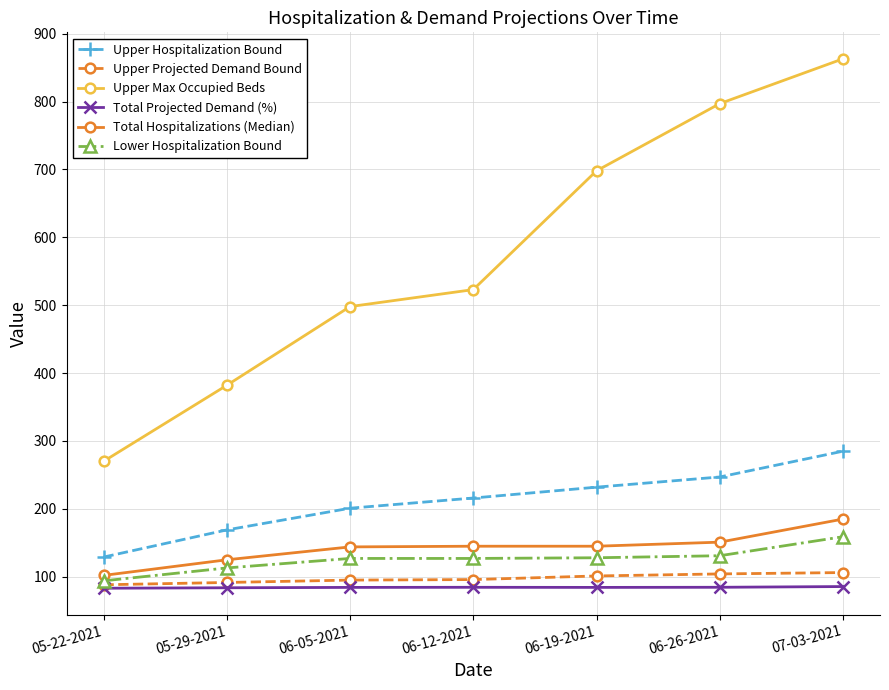

What is the label of the 4th point from the right?

06-12-2021